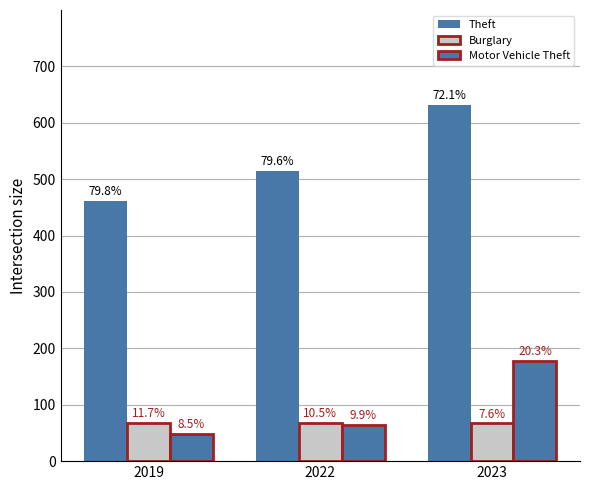

At 2022, list the series in order from largest to smallest.

Theft, Burglary, Motor Vehicle Theft